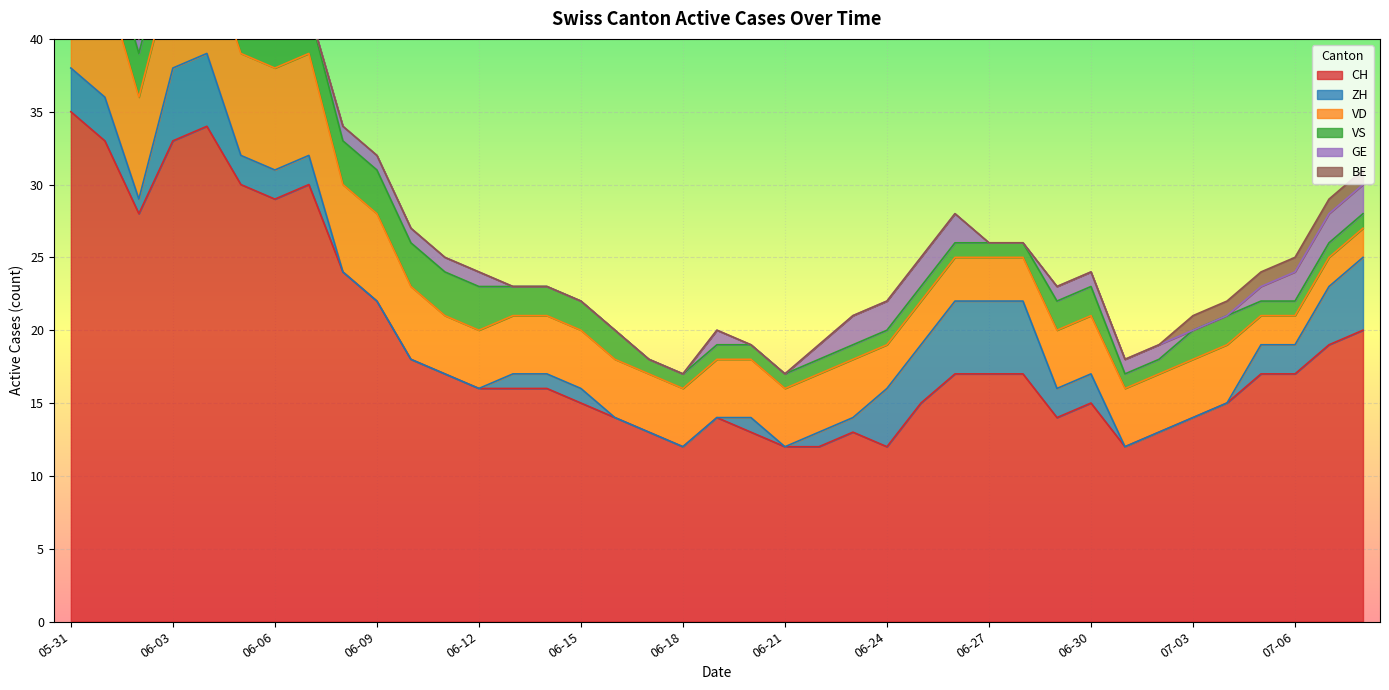

What is the total value across all series at 2020-07-05?

24